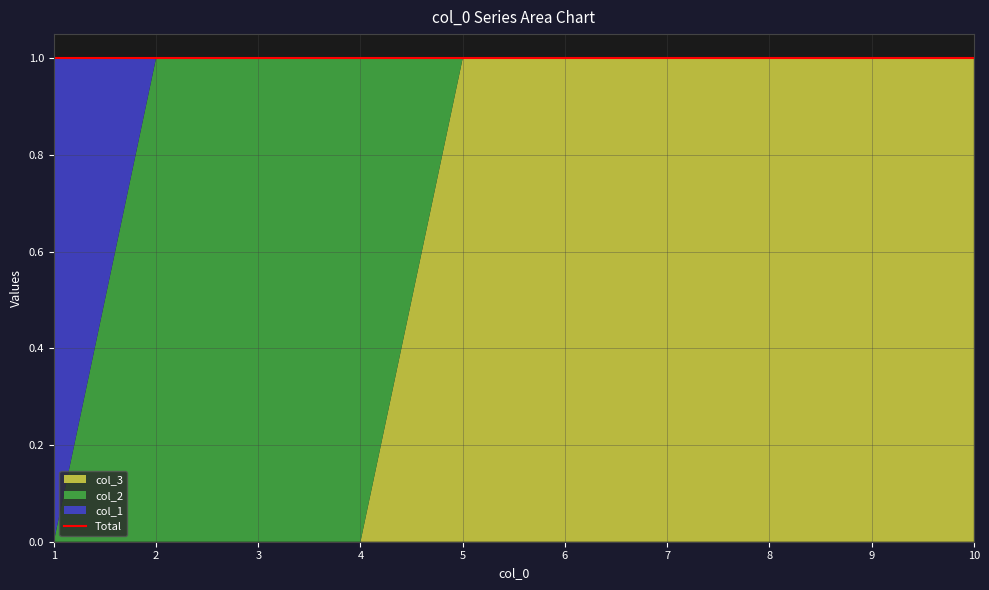

Reading right to left, what are all the values shown in this chart?

col_3: 1	1	1	1	1	1	0	0	0	0
col_1: 0	0	0	0	0	0	0	0	0	1
col_2: 0	0	0	0	0	0	1	1	1	0